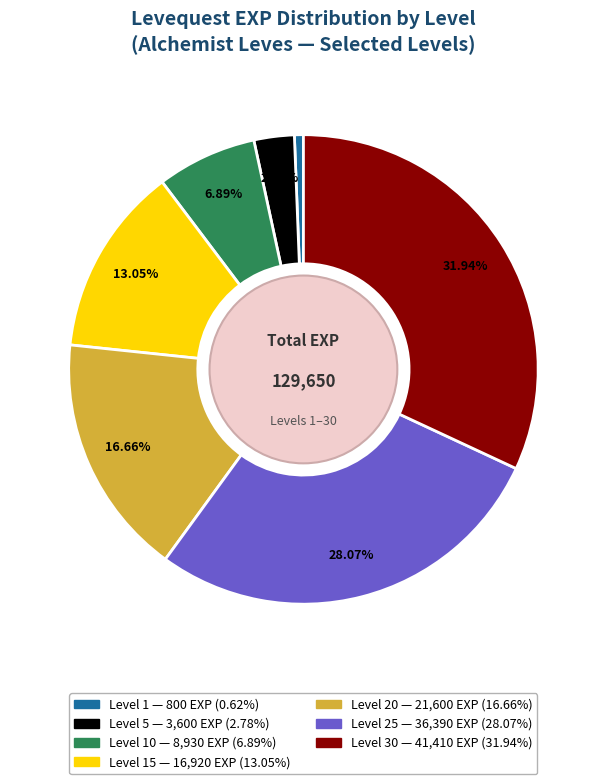

Is there any slice that represents more than half of the pie?

No